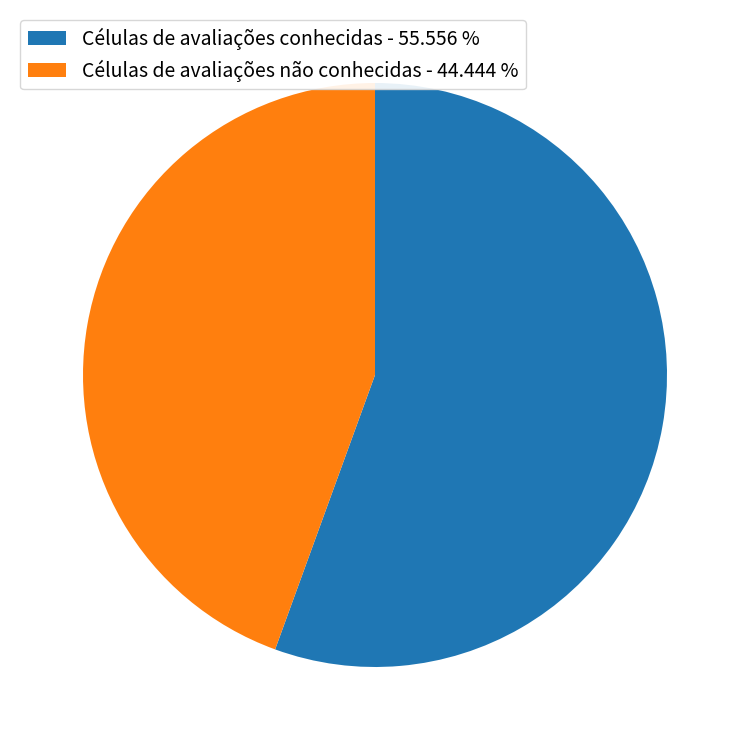

Count the number of slices in the pie.

2